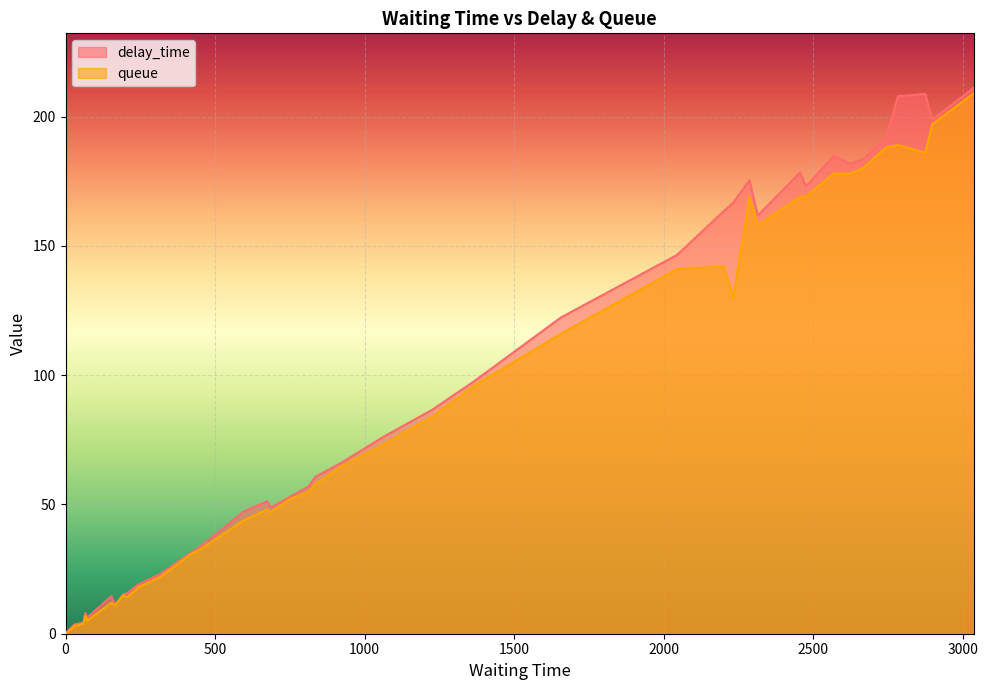

At which category does the chart reach its peak across all series?

28